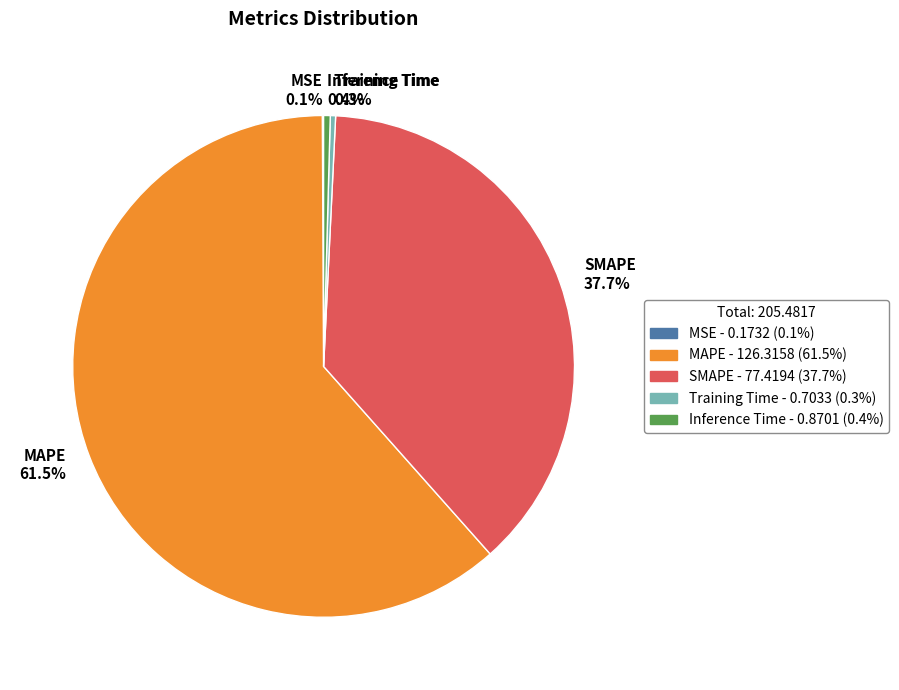

What is the majority slice?

MAPE